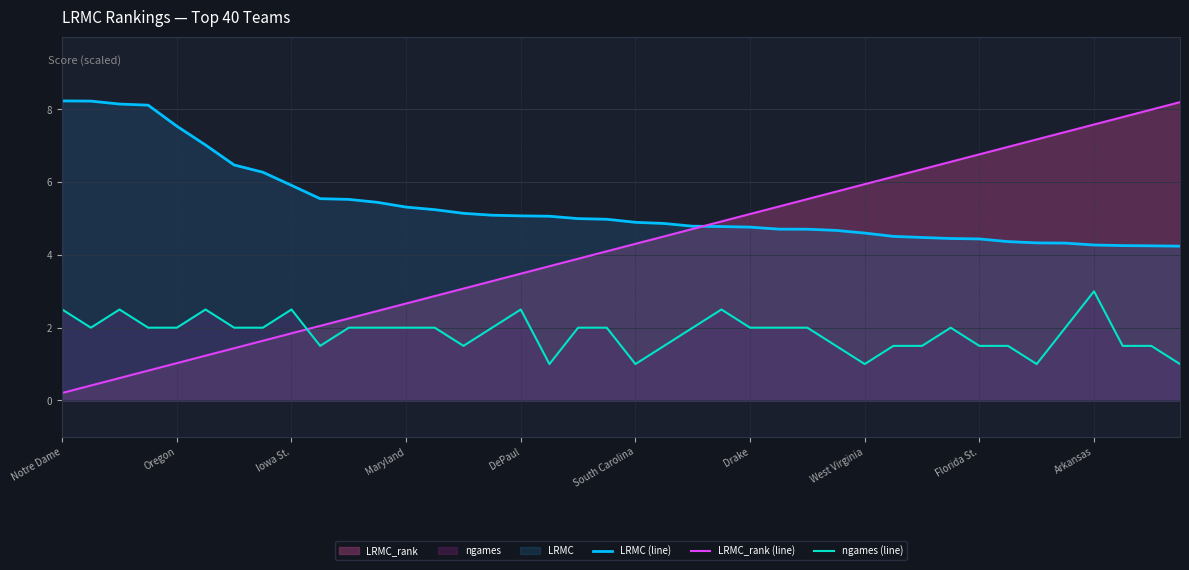

What is the difference between the second highest and minimum values in the ngames (line) series?

1.5